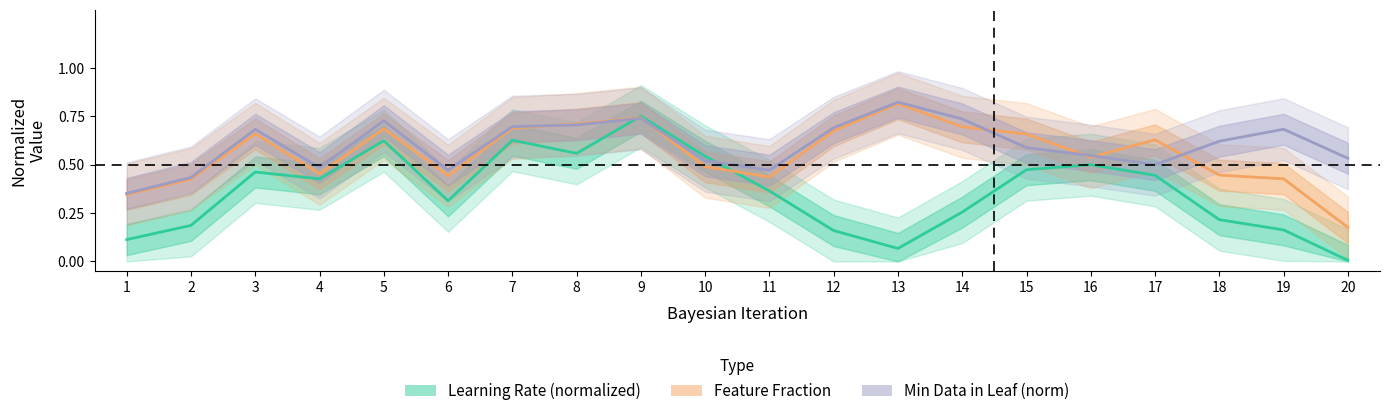

True or false: Min Data in Leaf (norm) has more than 2 points higher than both neighbors.

True